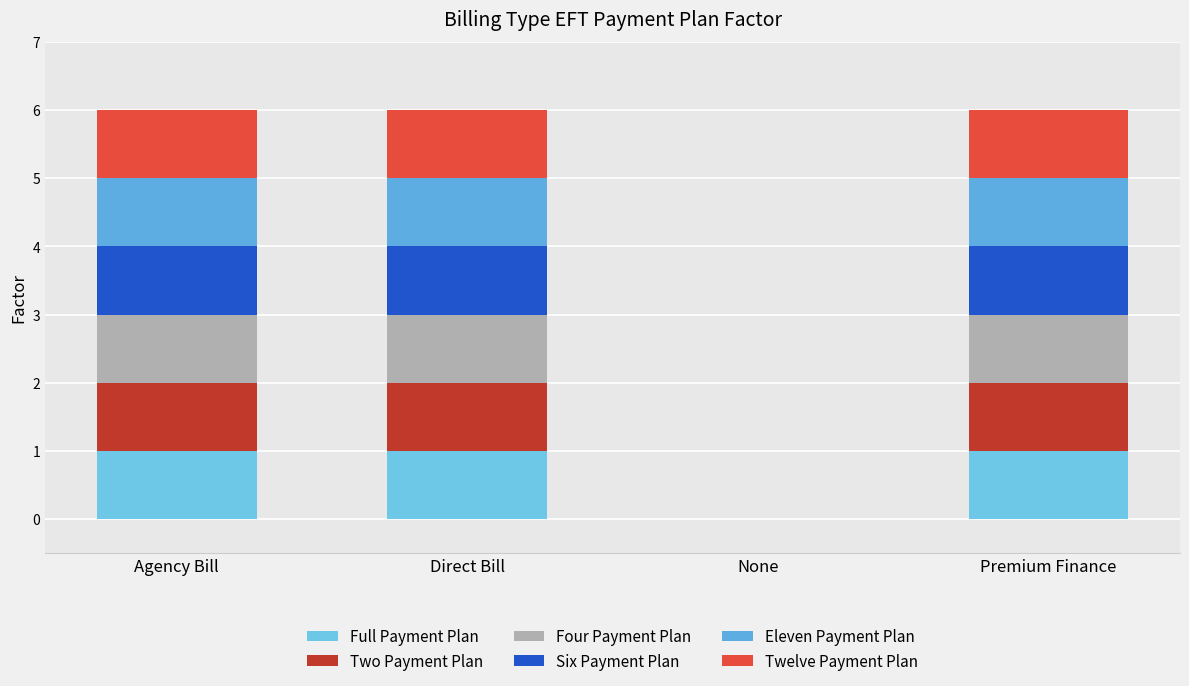

How many data points does each series have?

4